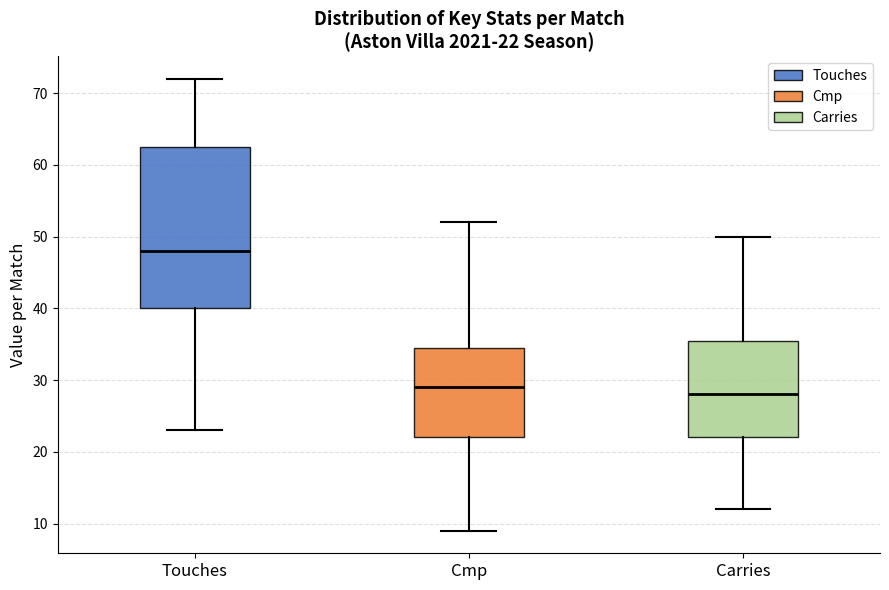

Which box is the tallest, from its lower edge to its upper edge?

Touches